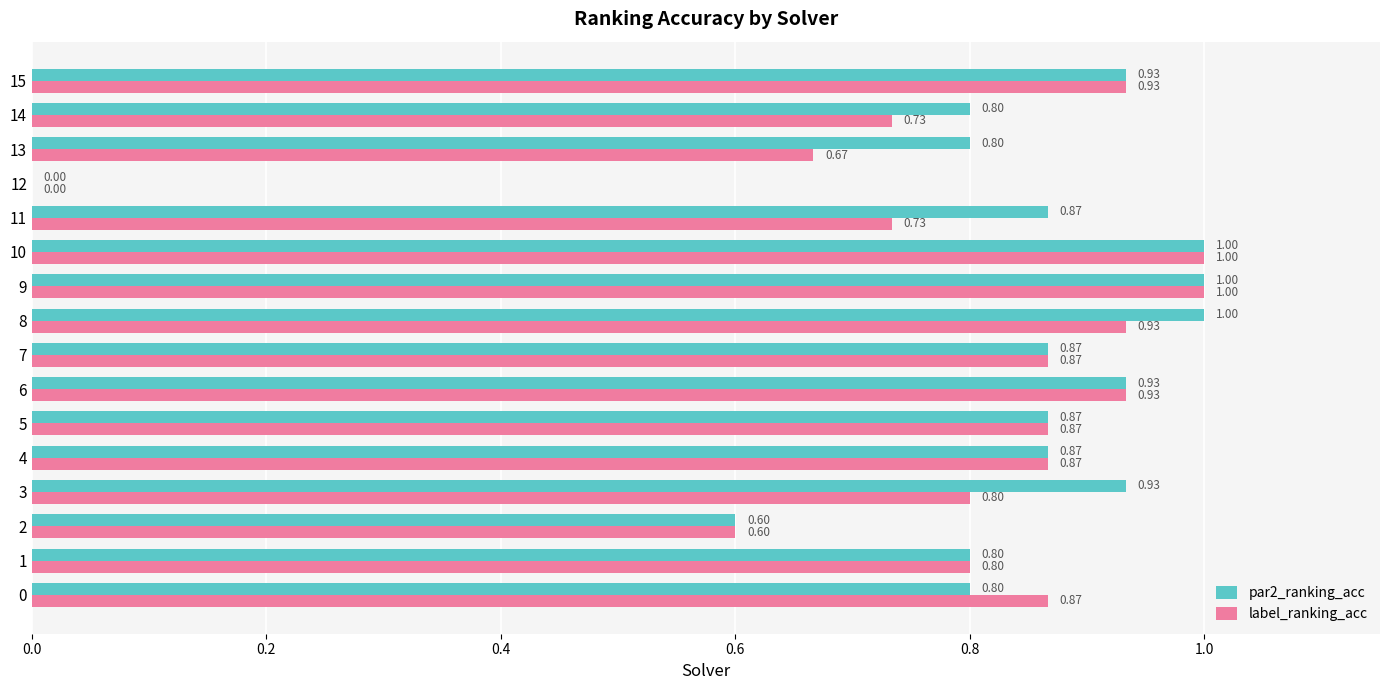

What is the sum of all label_ranking_acc values?

12.6